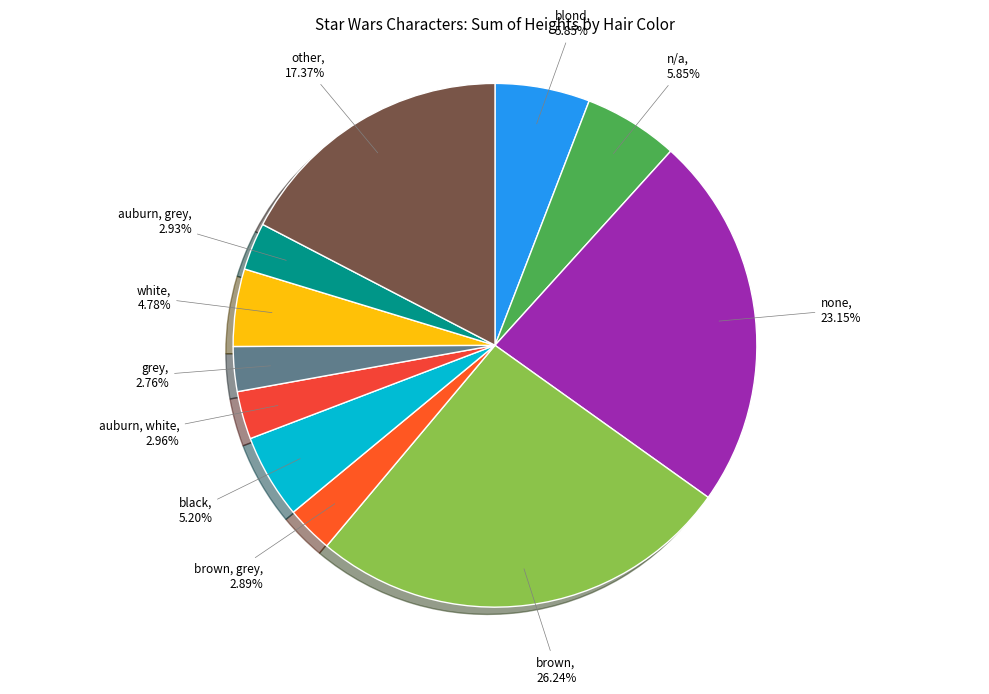

Is there any slice that represents more than half of the pie?

No